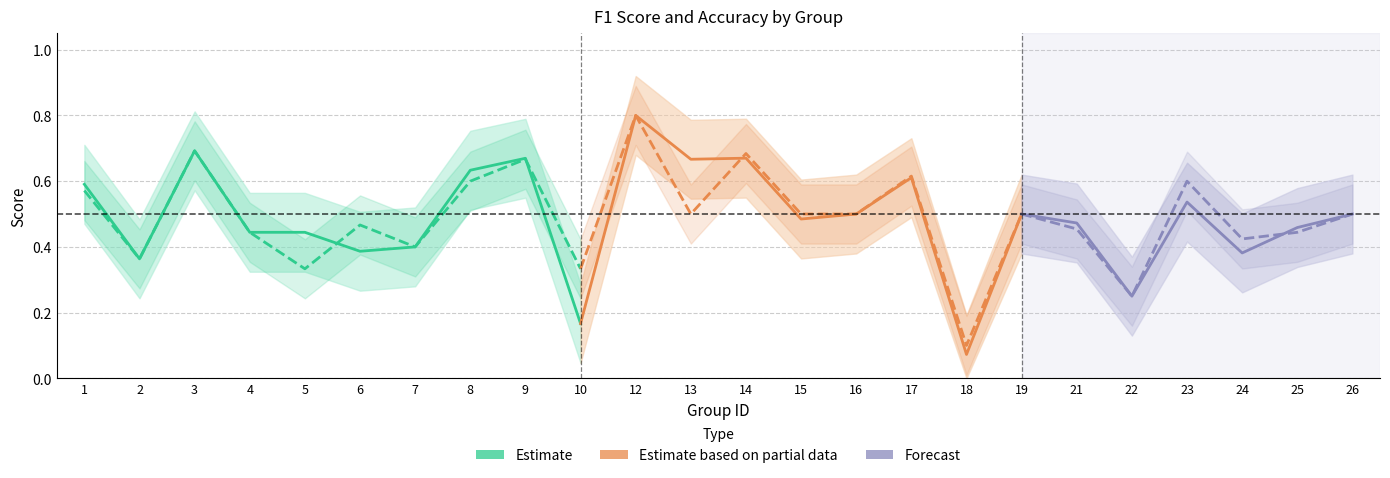

At which category is the sum across all series the highest?

12